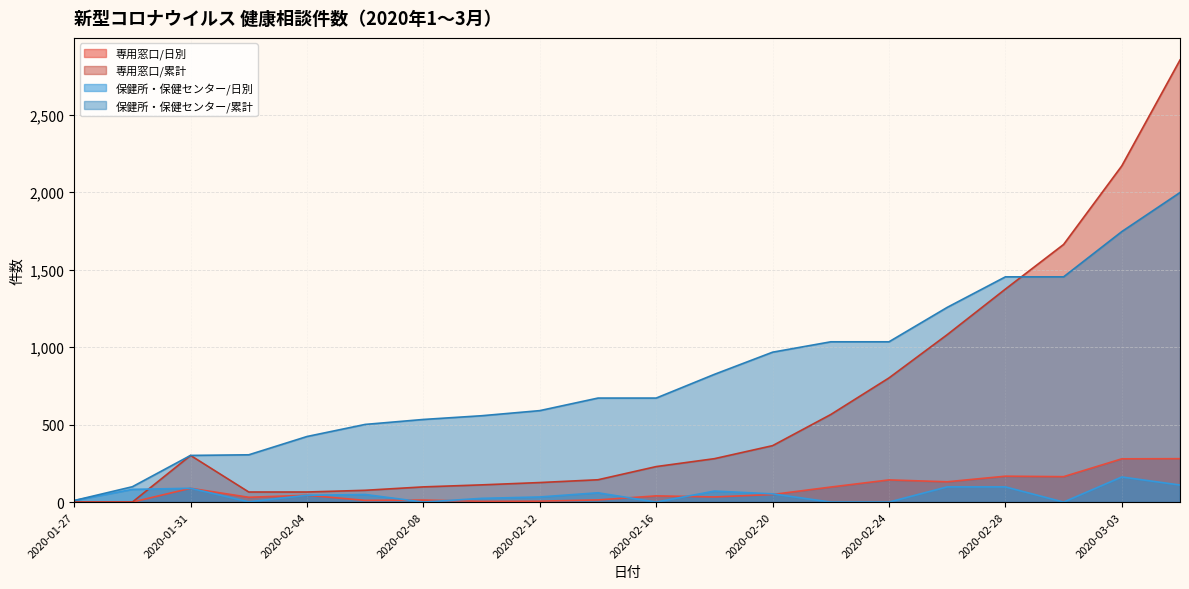

At which label is 保健所・保健センター/日別 closest to 81?

2020-01-29